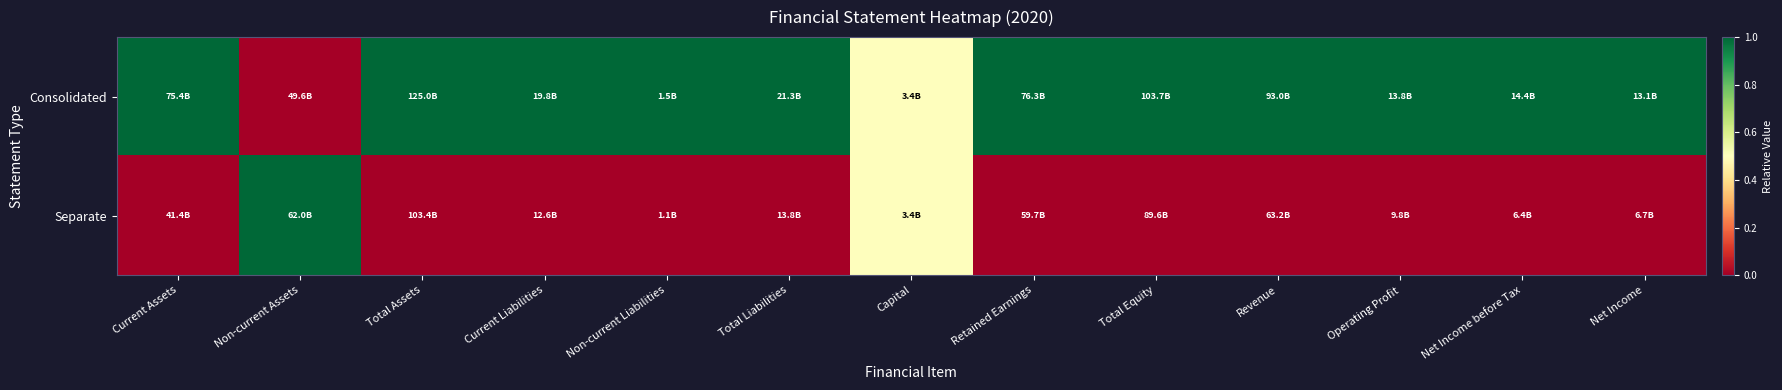

Reading left to right, what are all the values shown in this chart?

Consolidated: Current Assets=1.0	Non-current Assets=0.0	Total Assets=1.0	Current Liabilities=1.0	Non-current Liabilities=1.0	Total Liabilities=1.0	Capital=0.5	Retained Earnings=1.0	Total Equity=1.0	Revenue=1.0	Operating Profit=1.0	Net Income before Tax=1.0	Net Income=1.0
Separate: Current Assets=0.0	Non-current Assets=1.0	Total Assets=0.0	Current Liabilities=0.0	Non-current Liabilities=0.0	Total Liabilities=0.0	Capital=0.5	Retained Earnings=0.0	Total Equity=0.0	Revenue=0.0	Operating Profit=0.0	Net Income before Tax=0.0	Net Income=0.0